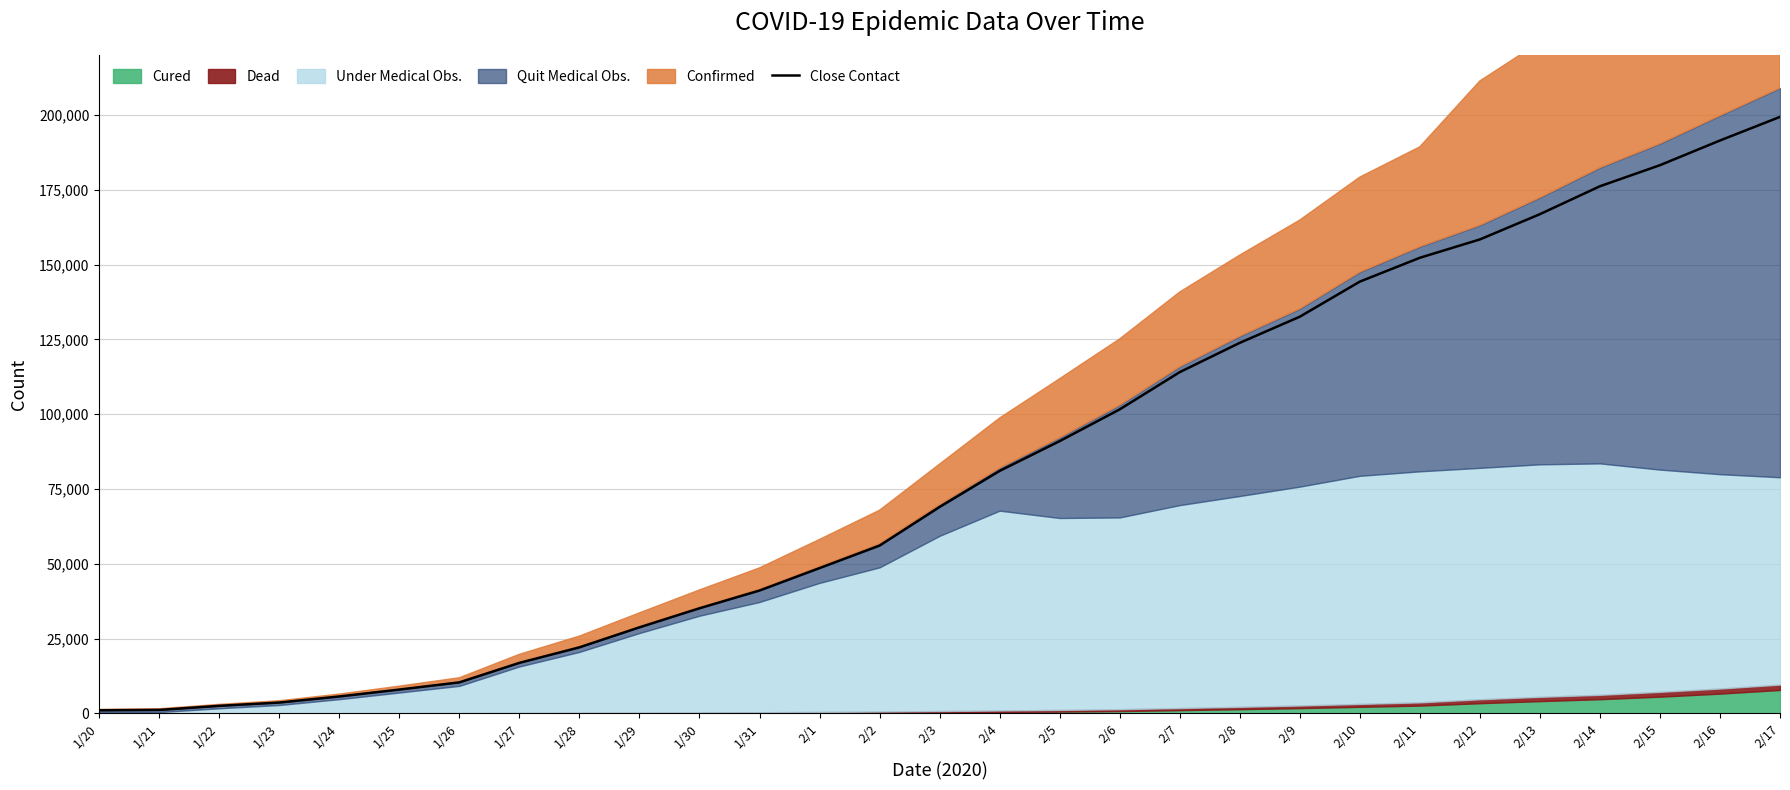

What is the value of the 3rd point from the left?

2556